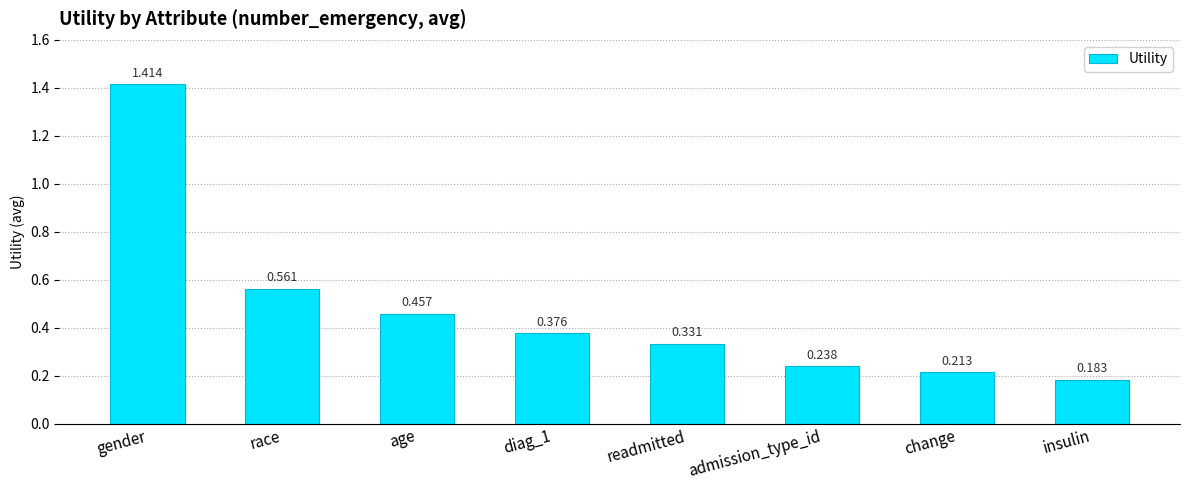

How many bars are there in total?

8